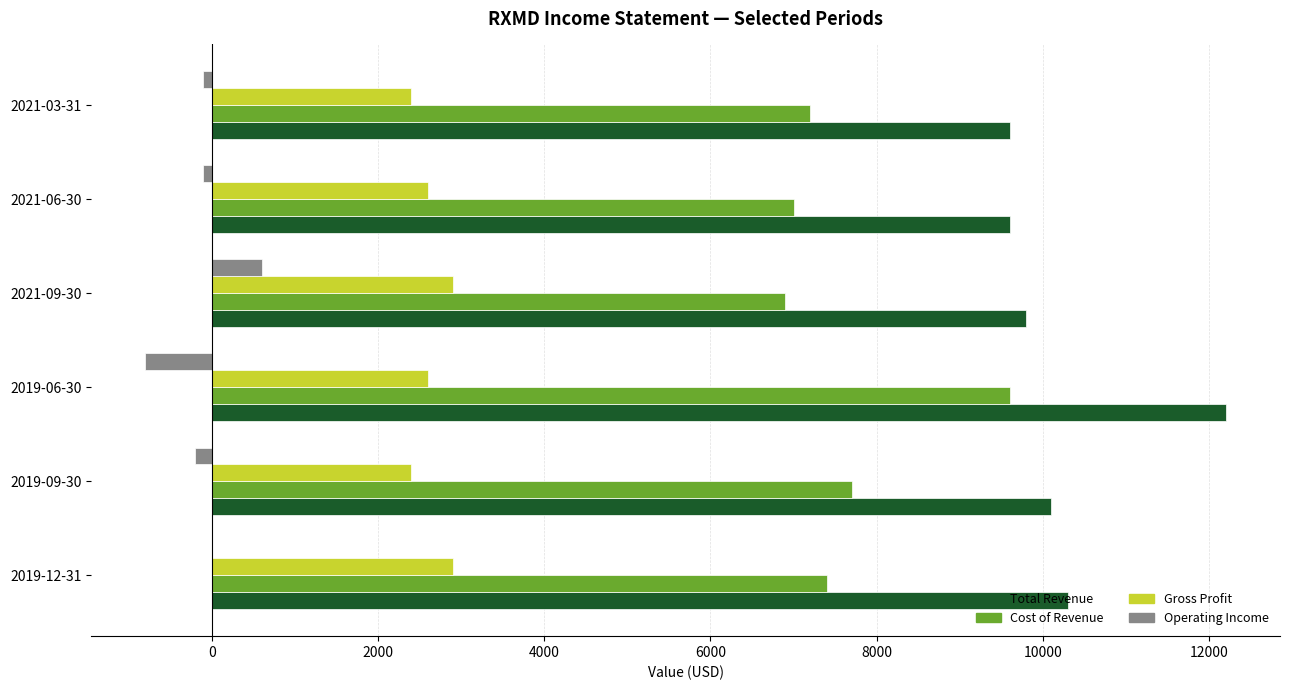

The value of Total Revenue at 2021-06-30 is 5682. True or false?

False